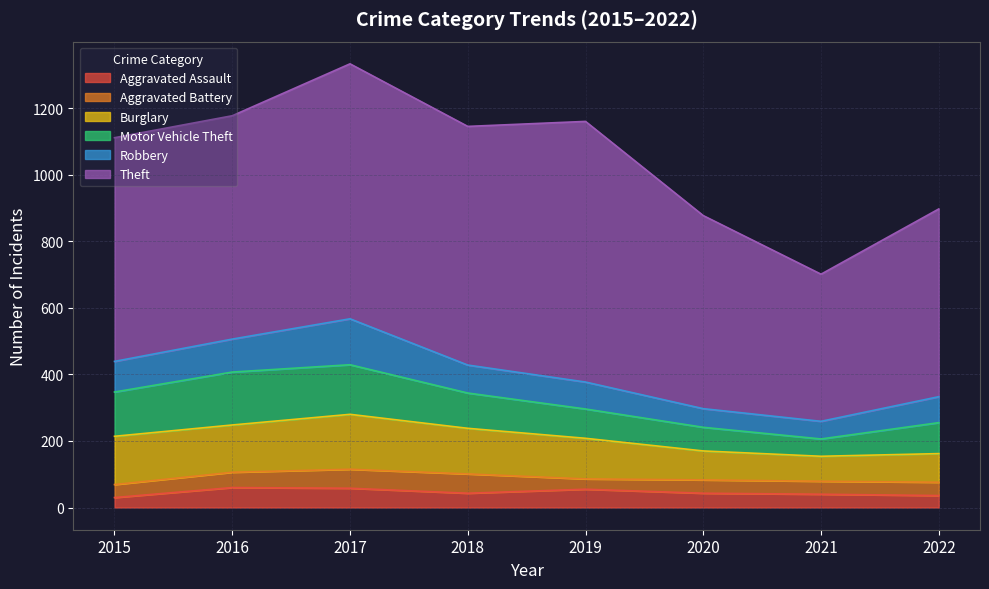

List the labels in order of Aggravated Battery value, largest first.

2018, 2017, 2016, 2020, 2022, 2015, 2021, 2019